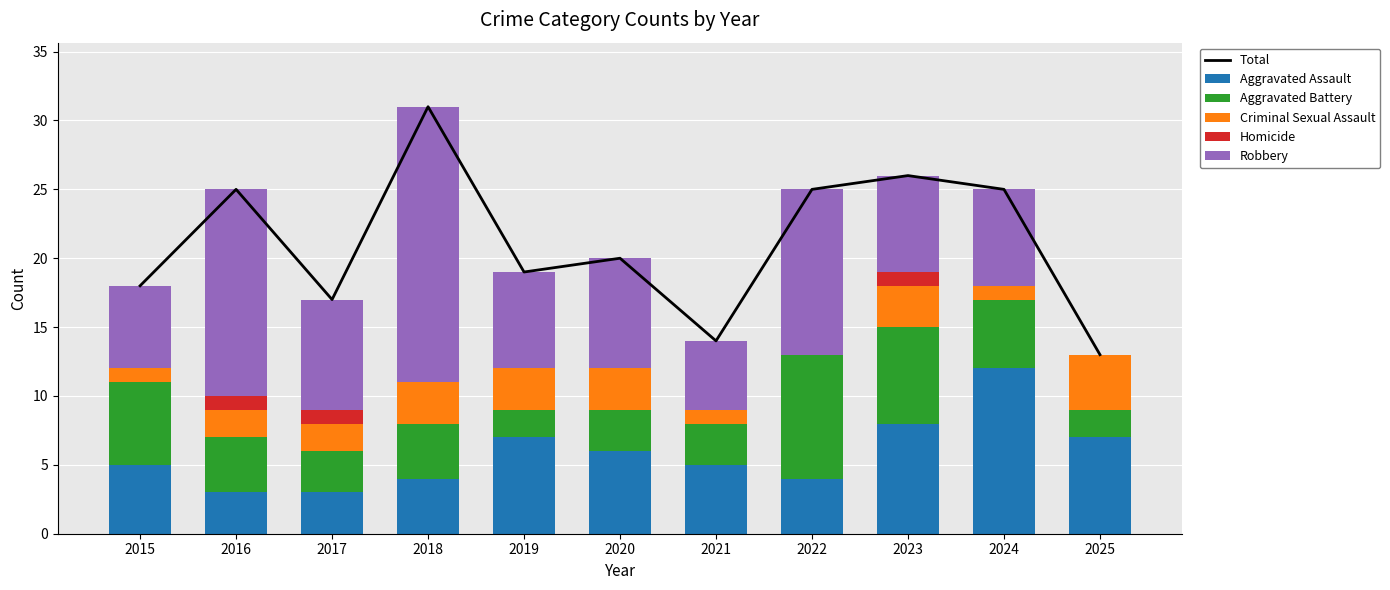

What are all the series names shown in the legend?

Total, Aggravated Assault, Aggravated Battery, Criminal Sexual Assault, Homicide, Robbery